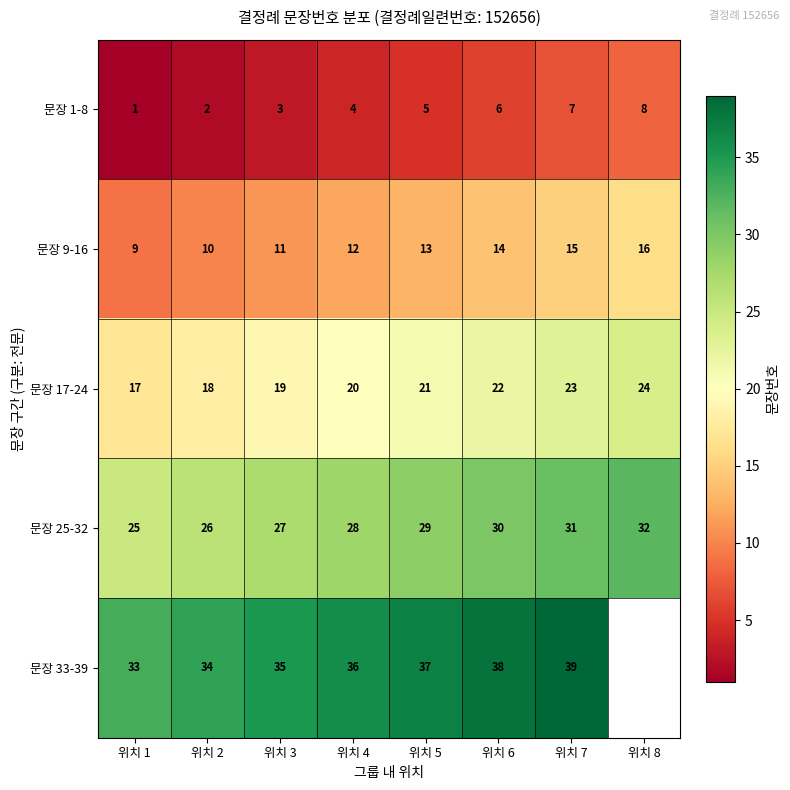

Rank the series at 위치 6 from highest to lowest value.

문장 33-39, 문장 25-32, 문장 17-24, 문장 9-16, 문장 1-8